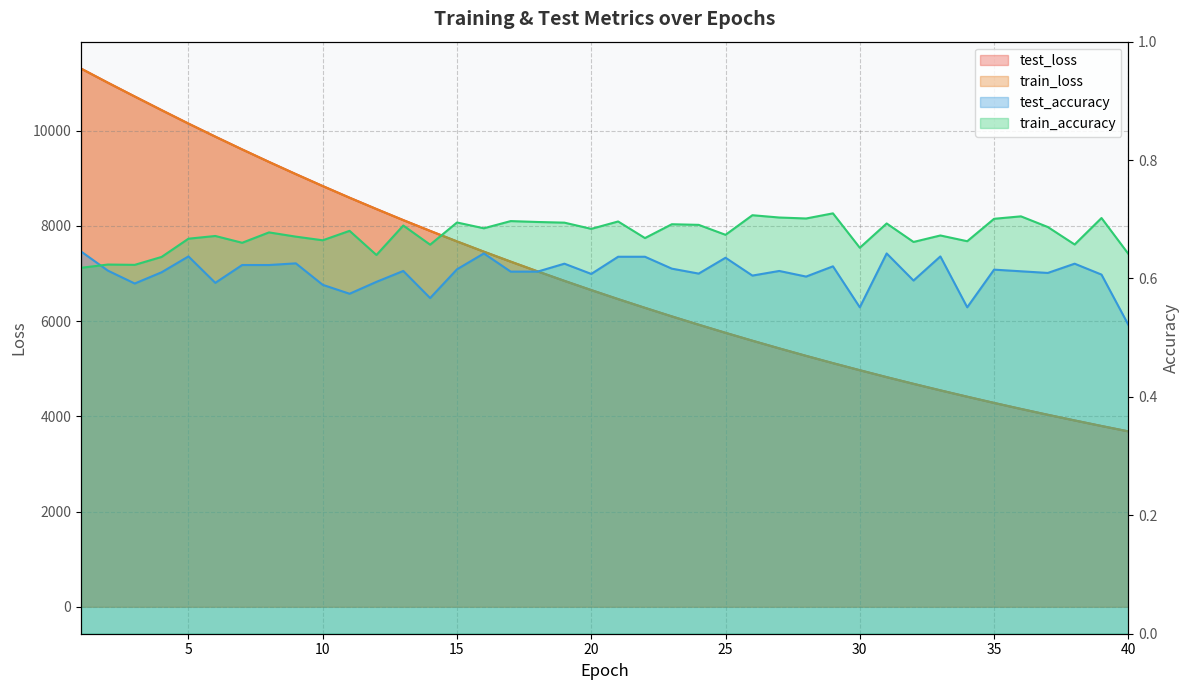

True or false: train_loss and train_accuracy intersect in this chart.

False